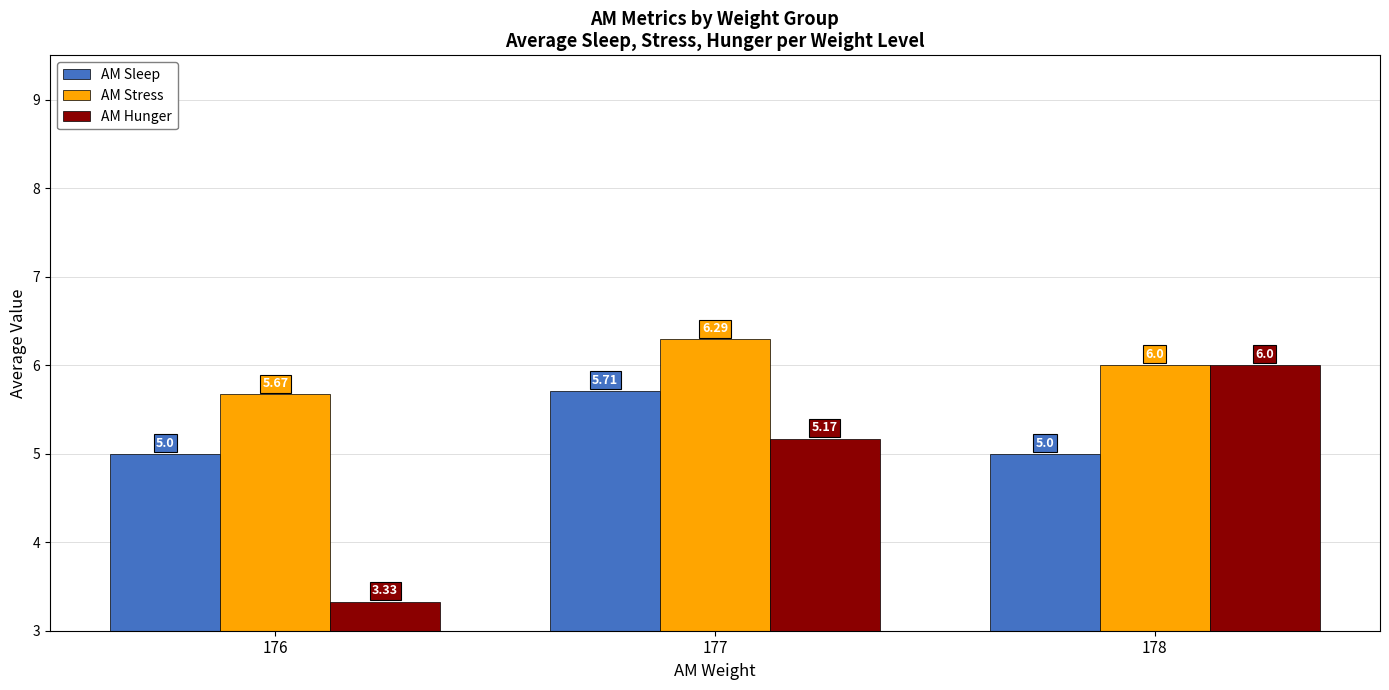

What is the total value across all series at 176?

14.0